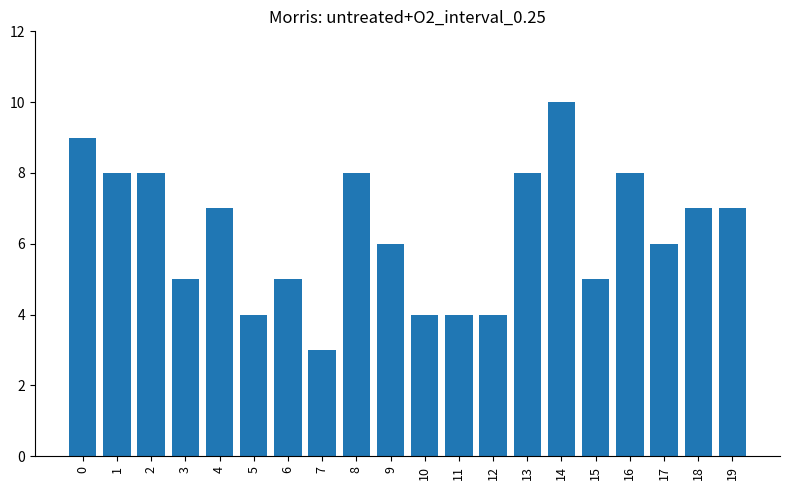

What is the difference between the maximum and minimum values?

7